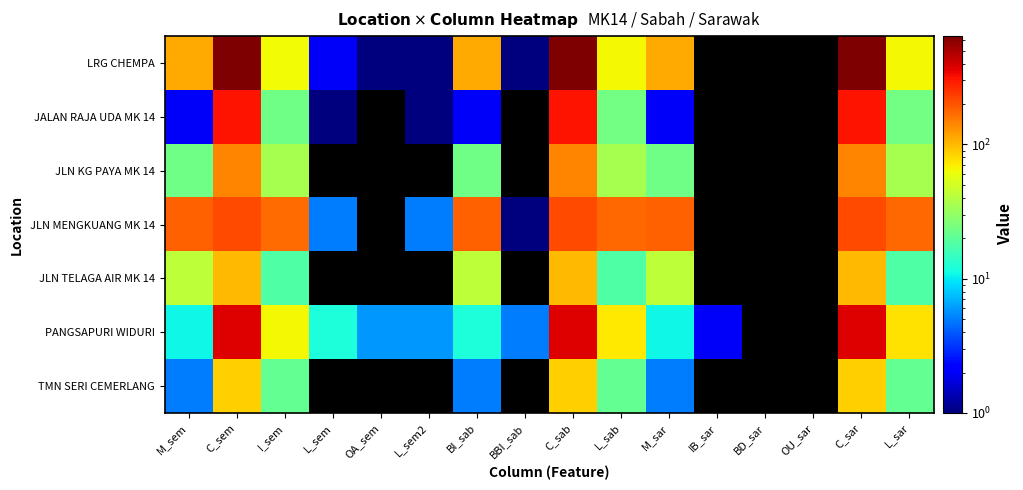

At which category is the sum across all series the highest?

C_sem